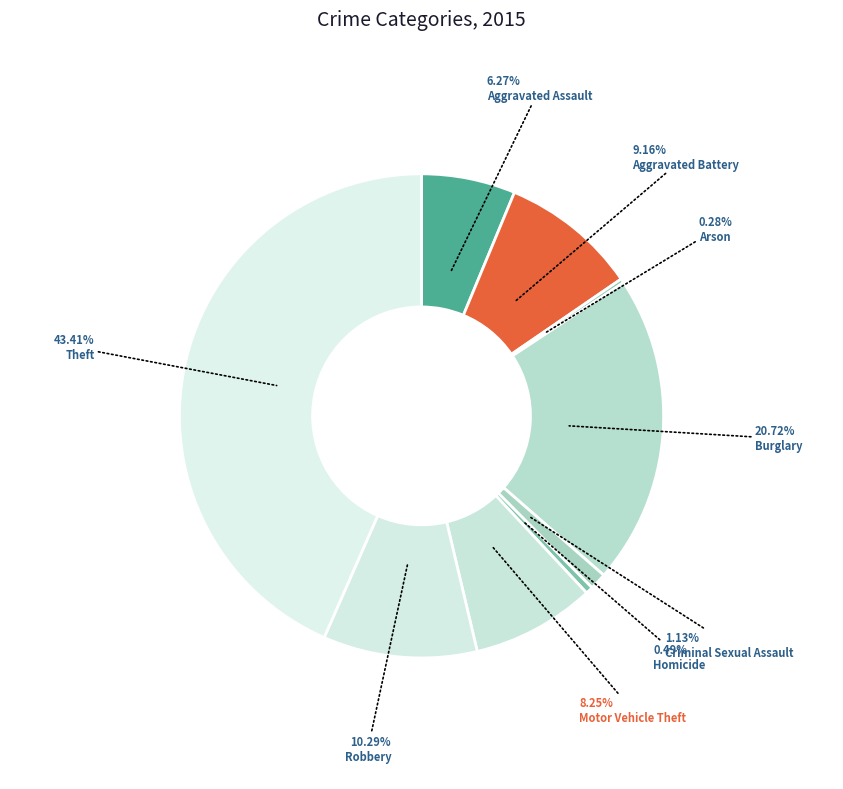

Is it true that Criminal Sexual Assault is 13% of the pie?

False